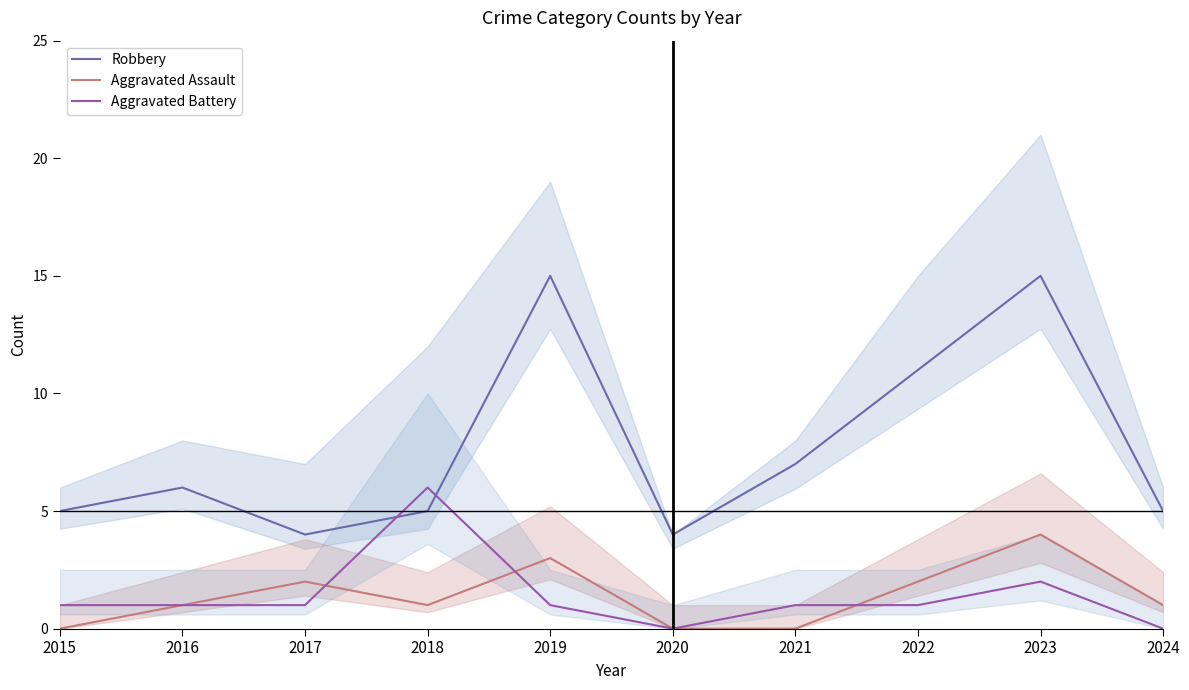

Count the Aggravated Battery values in the range 1 to 2.

7